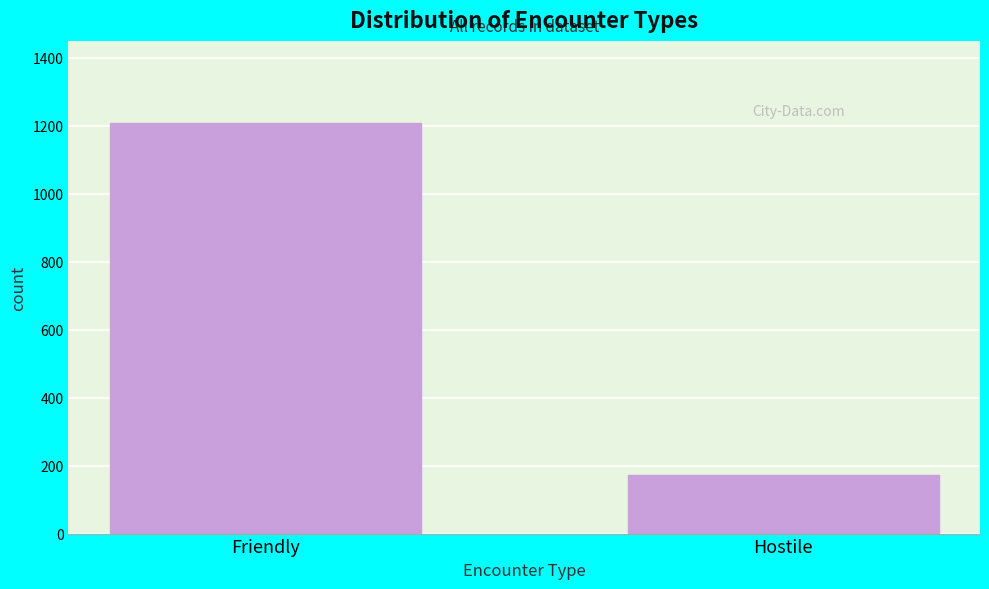

Reading right to left, list all the values displayed in this chart.

Hostile=172	Friendly=1208